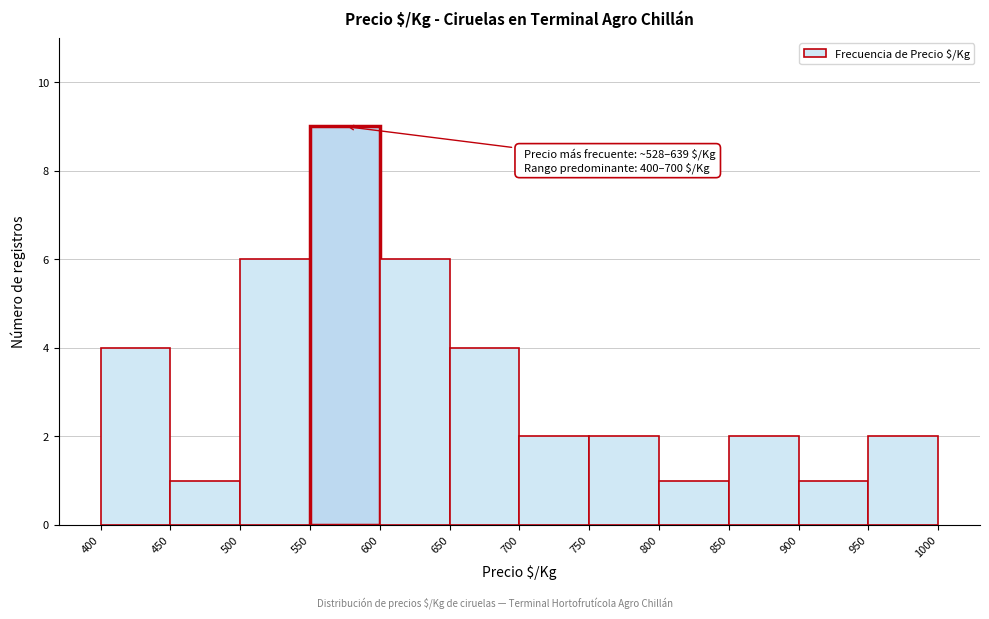

Which range on the x-axis has the tallest bar?

550 to 600